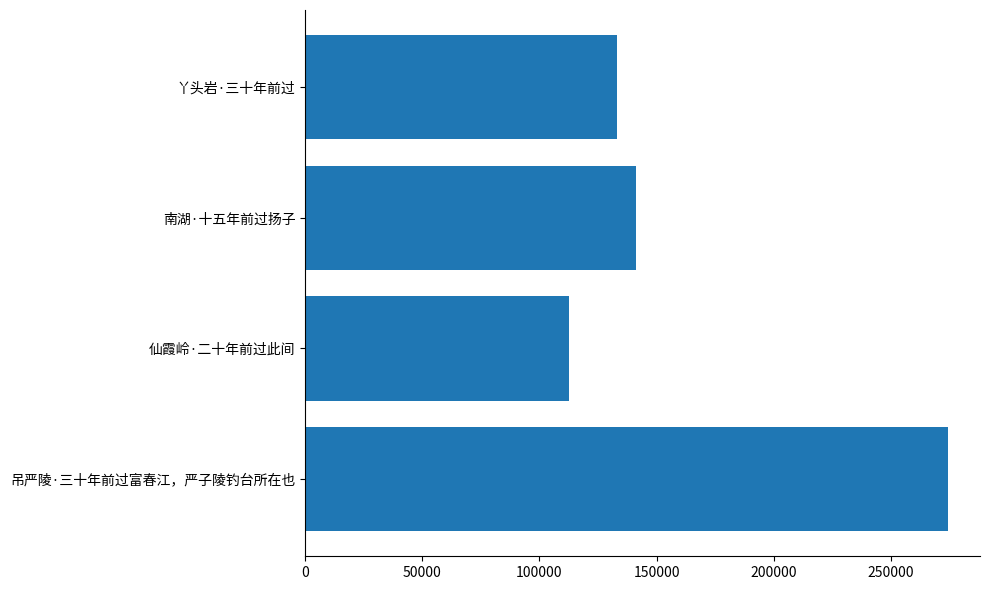

What is the average value?

165308